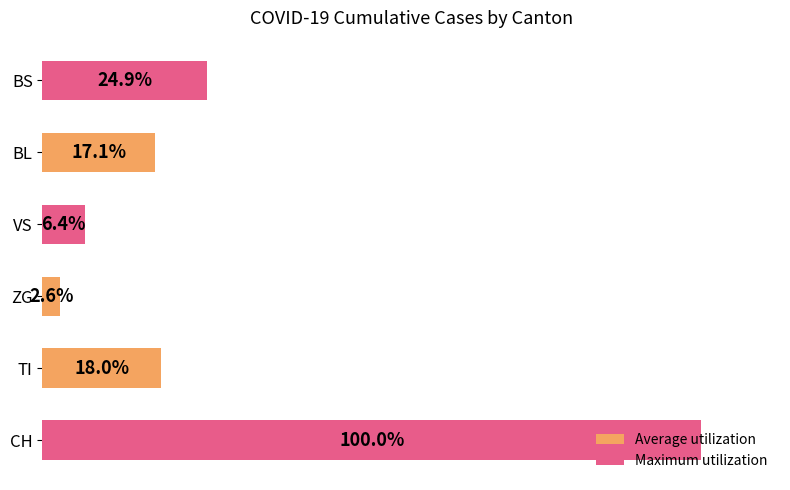

Does the chart contain stacked bars?

No